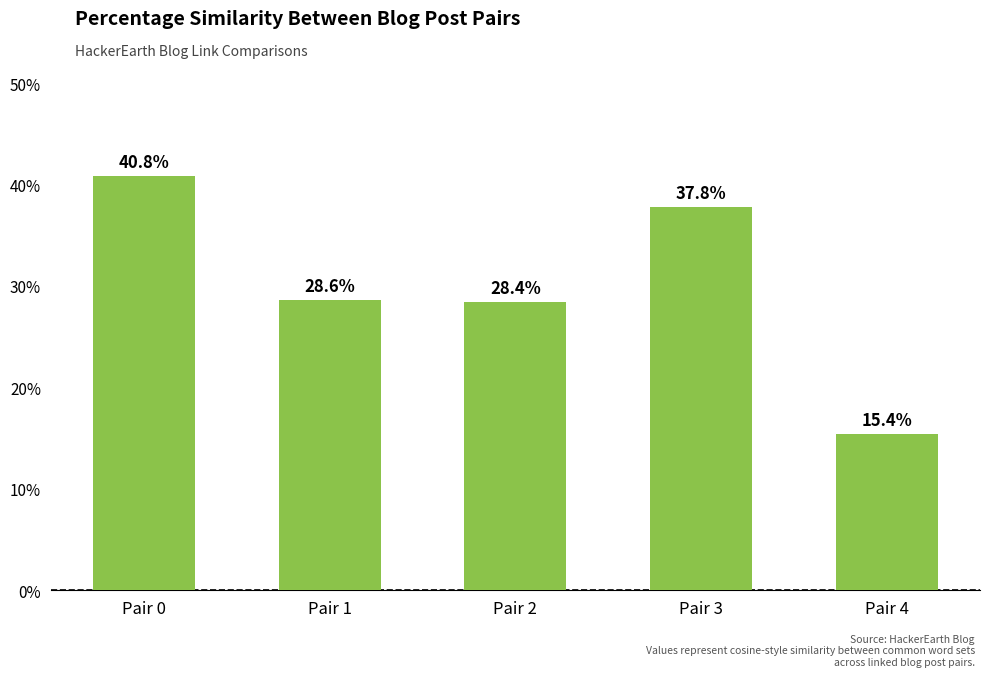

What is the sum of all values?

1.5